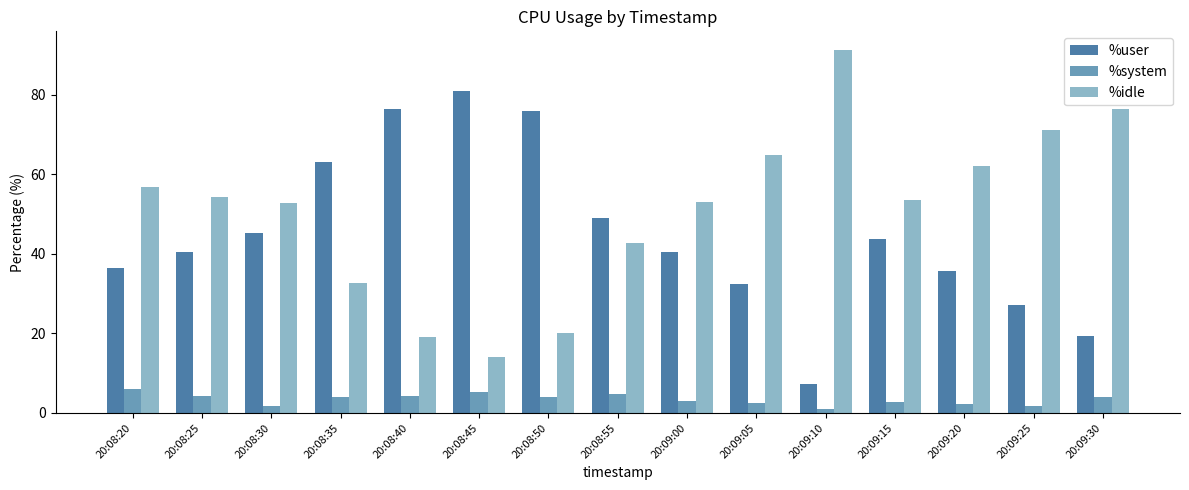

What is the difference between the maximum and minimum values in the %system series?

5.0